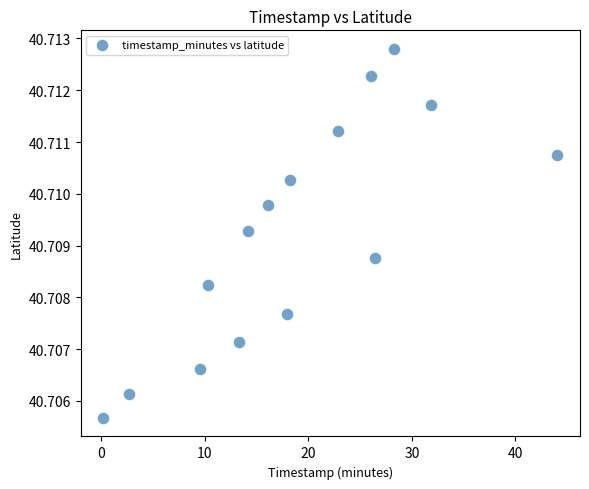

What is the range of X values (max minus min)?

43.9